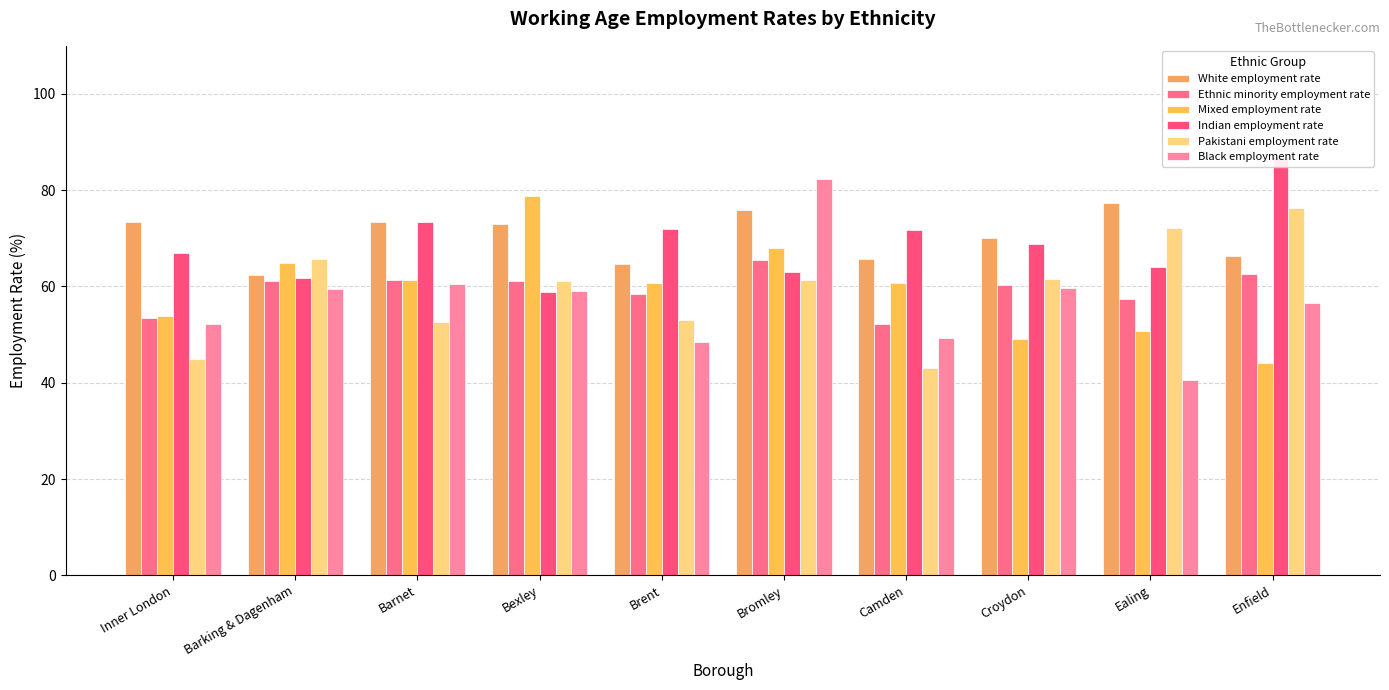

Between Camden and Croydon, which series saw the biggest shift?

Pakistani employment rate